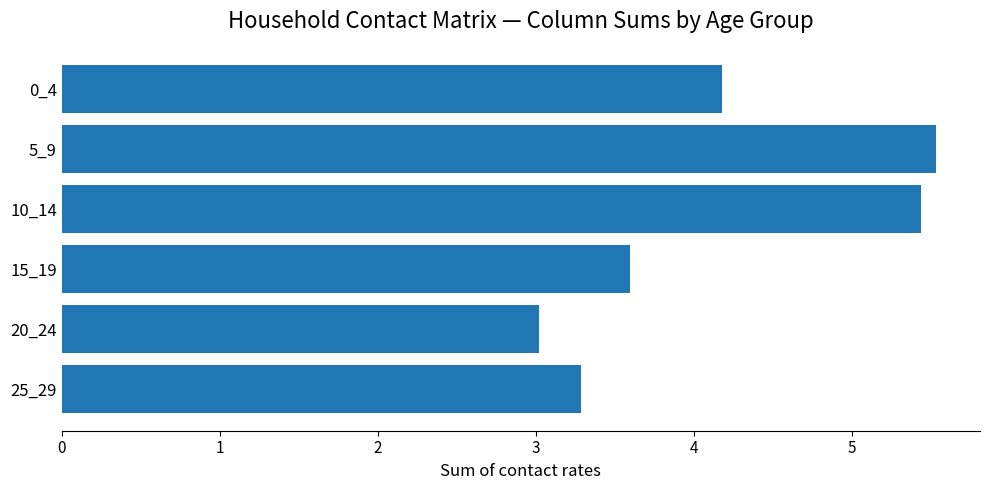

How many data points are less than 4?

3